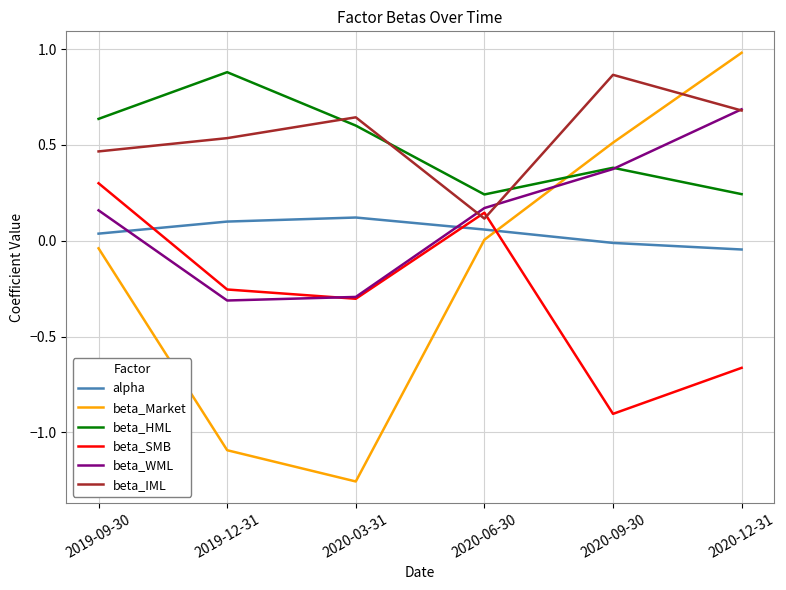

How many values in beta_WML are below zero?

2